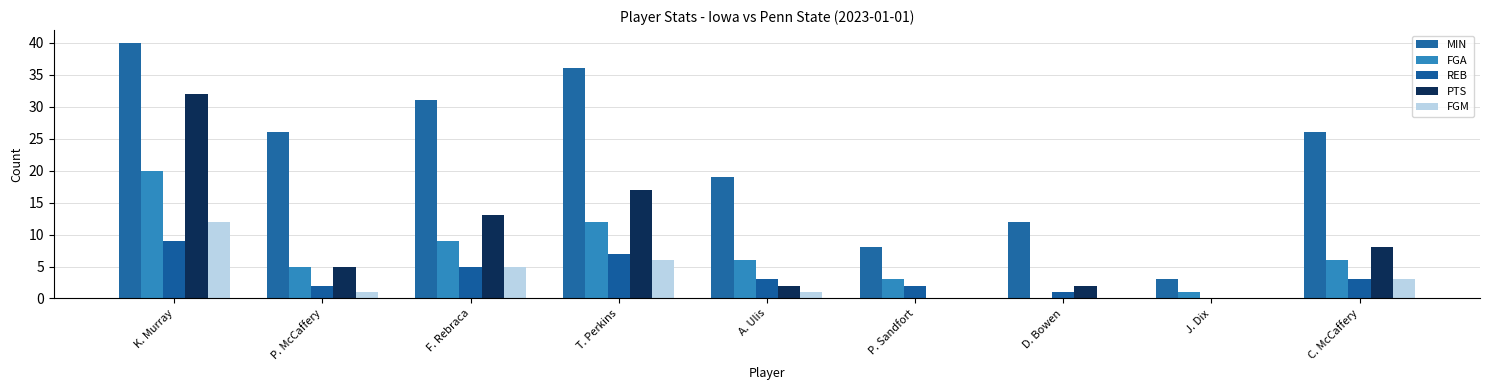

Rank the categories by FGA value from highest to lowest.

K. Murray, T. Perkins, F. Rebraca, A. Ulis, C. McCaffery, P. McCaffery, P. Sandfort, J. Dix, D. Bowen